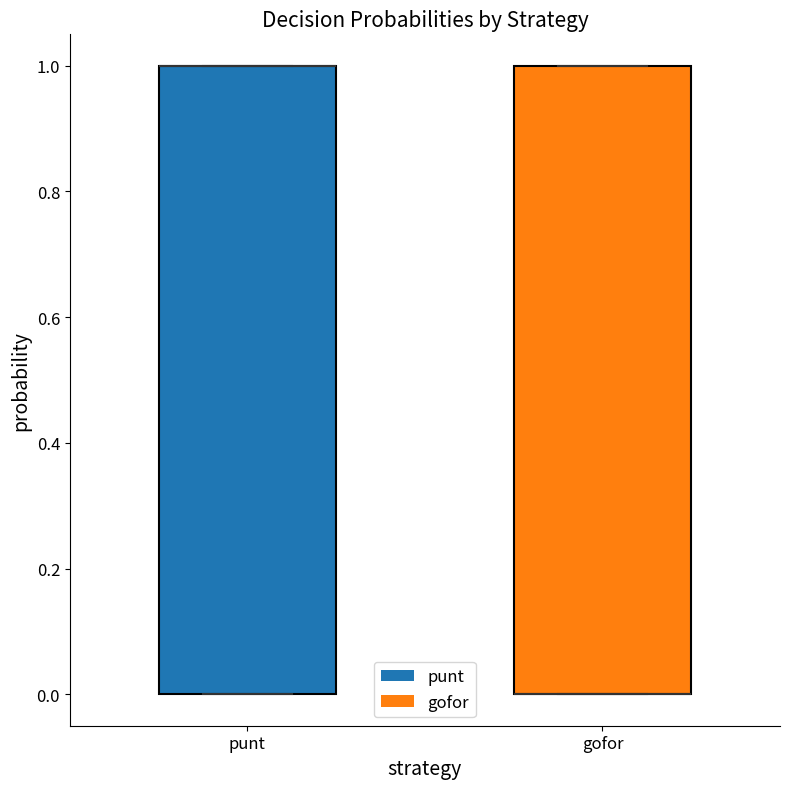

Reading left to right, read every box against the y-axis: the position of its median line, the range the box covers, and the ends of its whiskers. The values are not printed on the chart, so give them approximately, as read against the axis.

punt: median 1 (drawn on the box's upper edge), box 0 to 1, whiskers 0 to 1
gofor: median 0 (drawn on the box's lower edge), box 0 to 1, whiskers 0 to 1